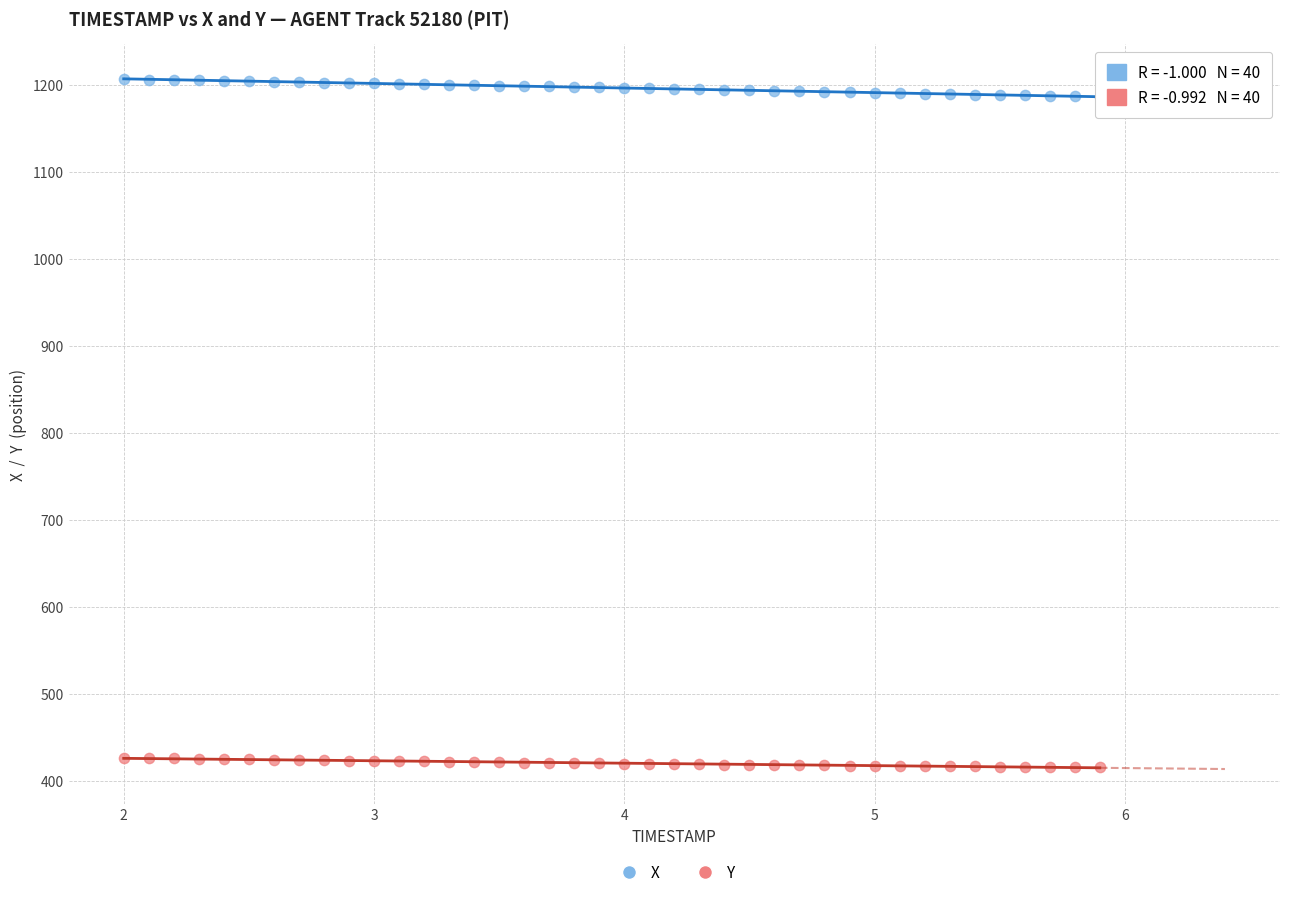

Which series reaches the maximum Y coordinate?

X